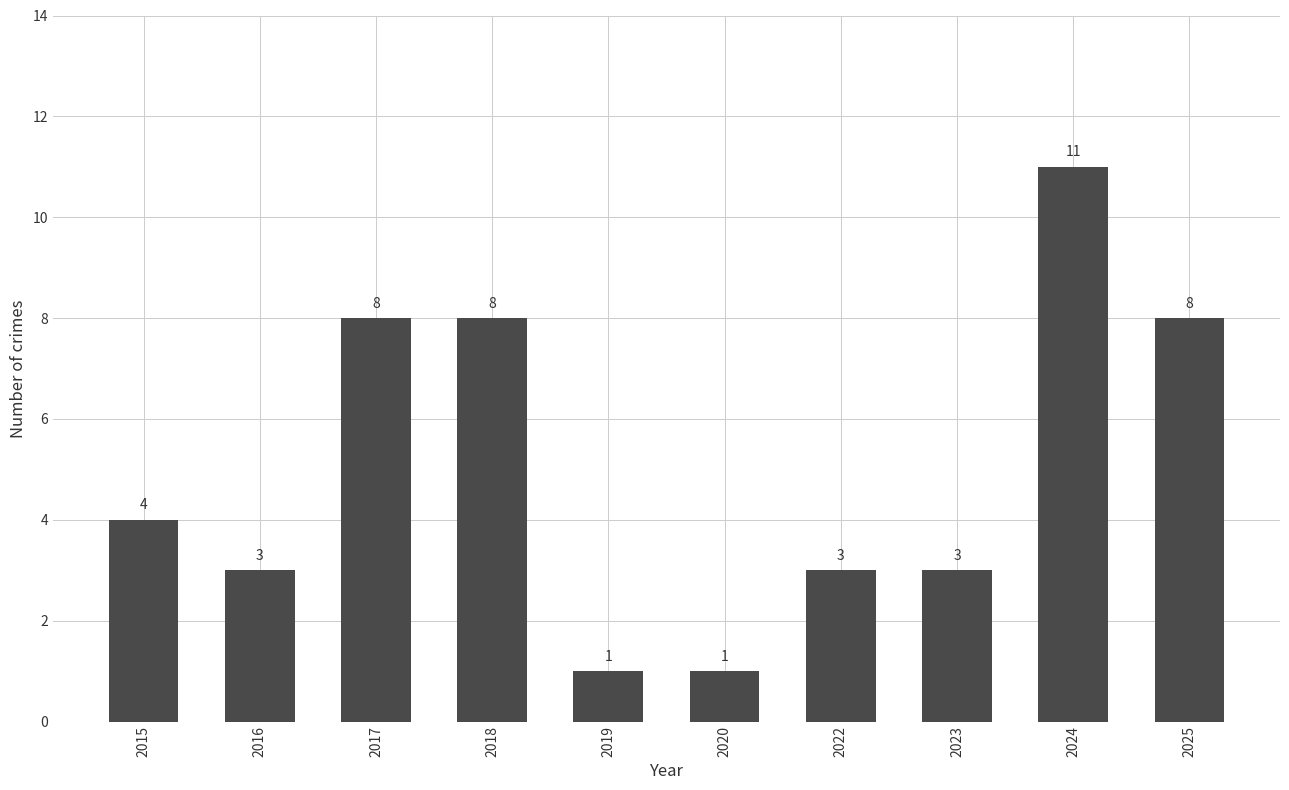

What is the difference between the maximum and minimum values?

10